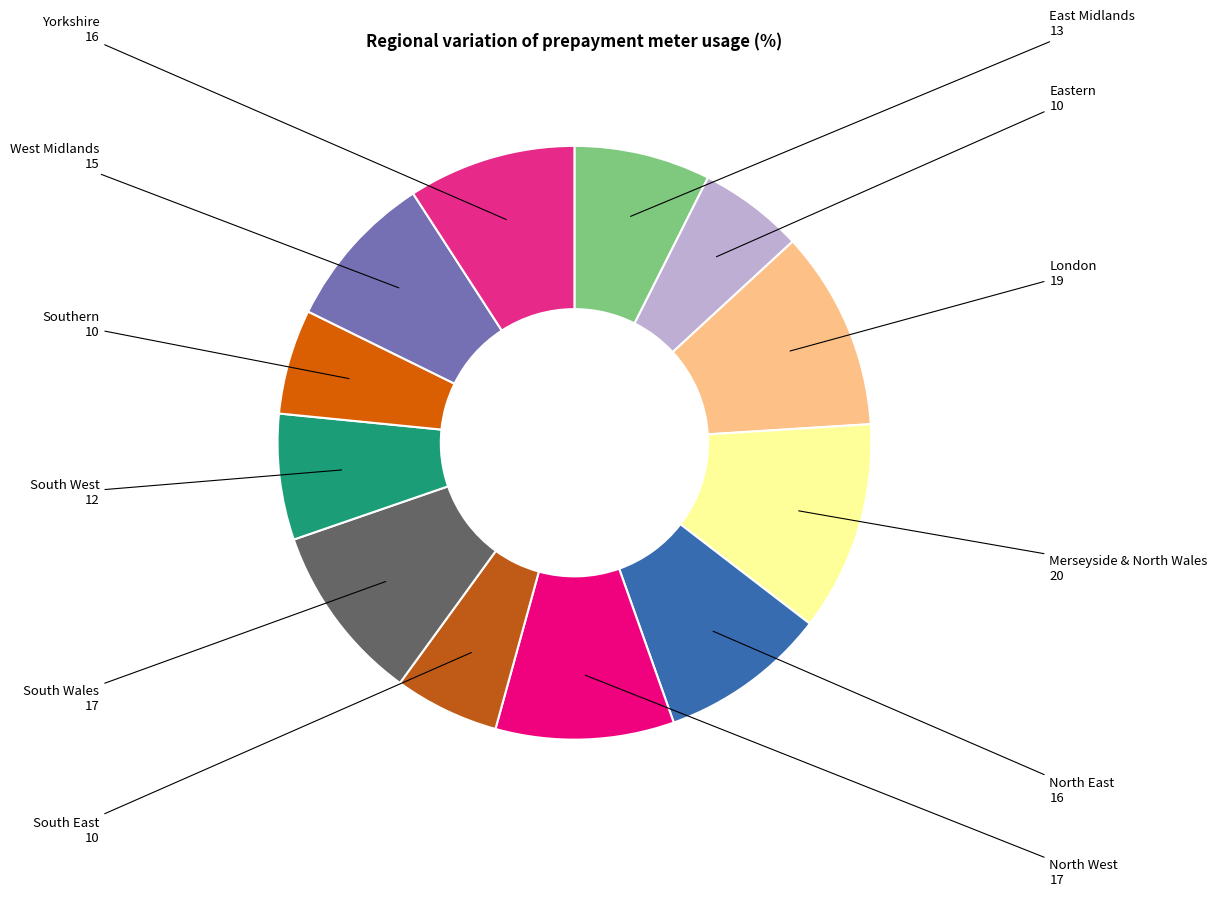

Combined, do East Midlands and West Midlands account for over 50%?

No